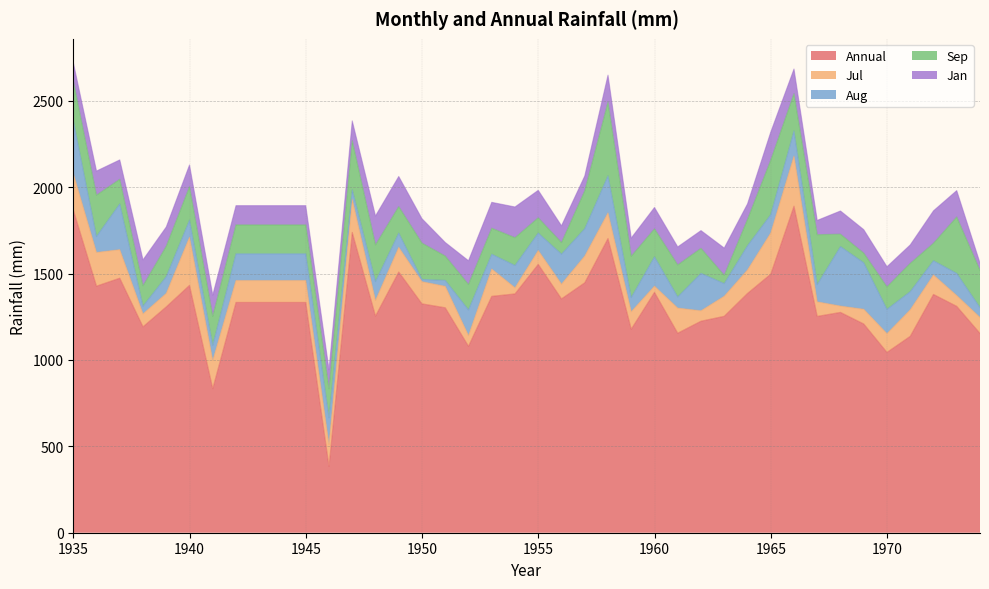

Does the chart have visible grid lines?

Yes